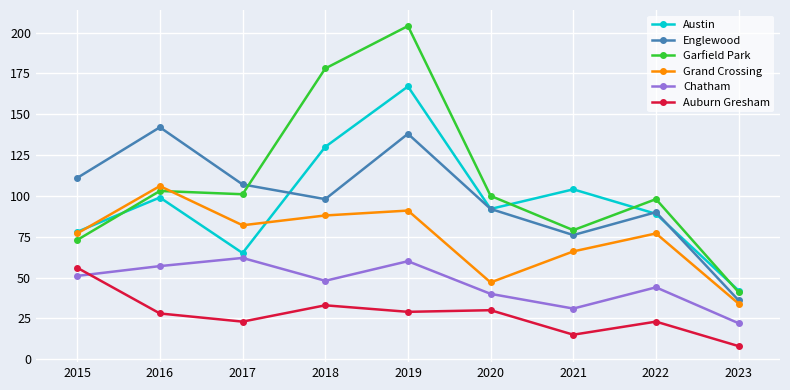

What are all the series names shown in the legend?

Austin, Englewood, Garfield Park, Grand Crossing, Chatham, Auburn Gresham